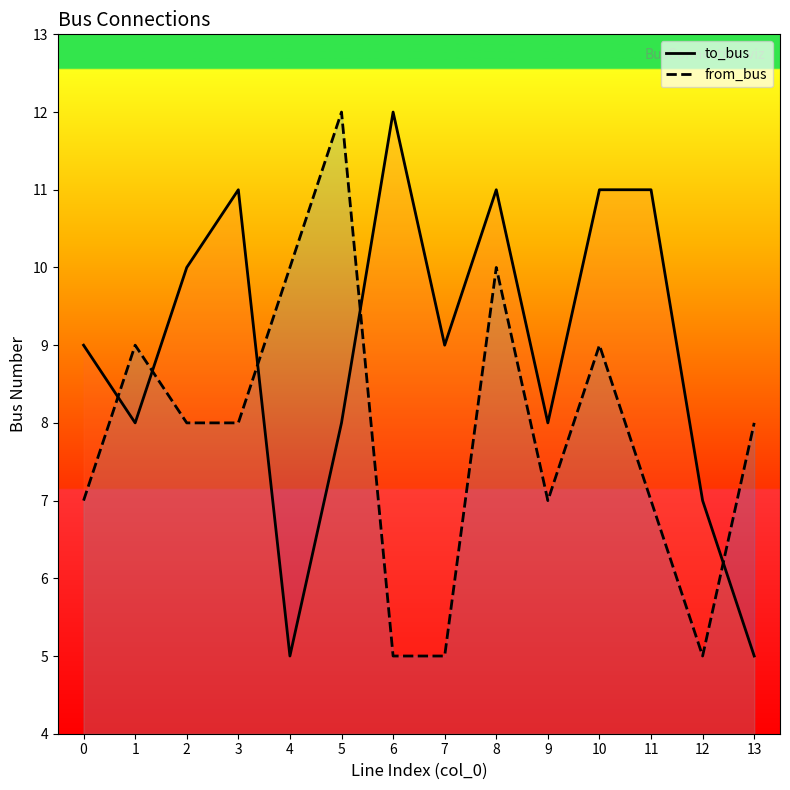

What is the sum of the to_bus values at 12 and 2?

17